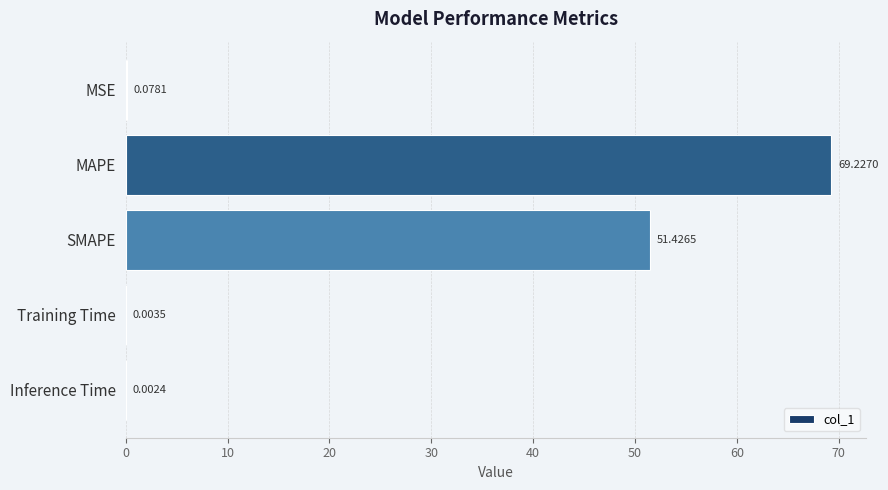

What is the sum of all values?

120.7